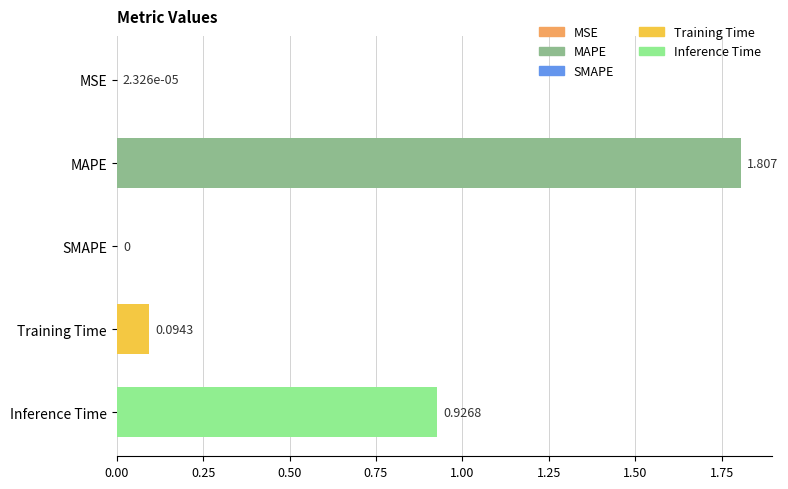

What is the average value?

0.6